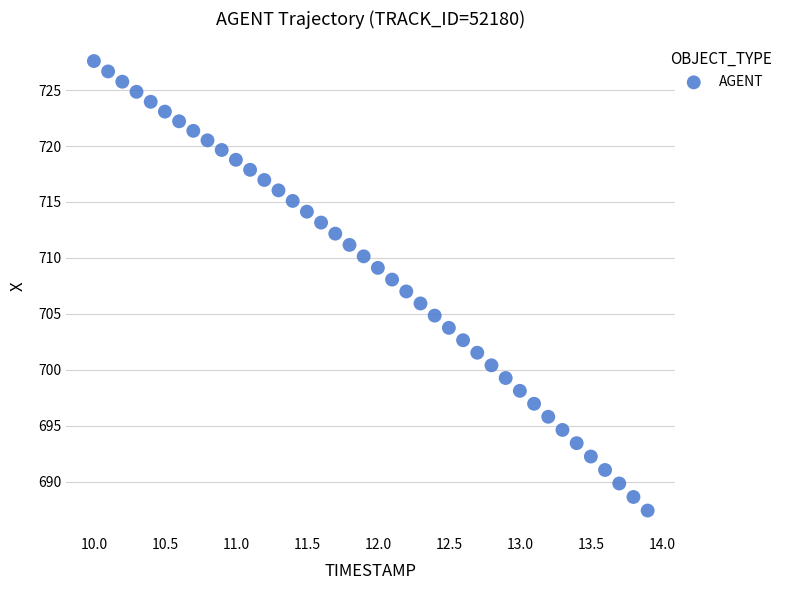

What is the range of Y values (max minus min)?

40.2